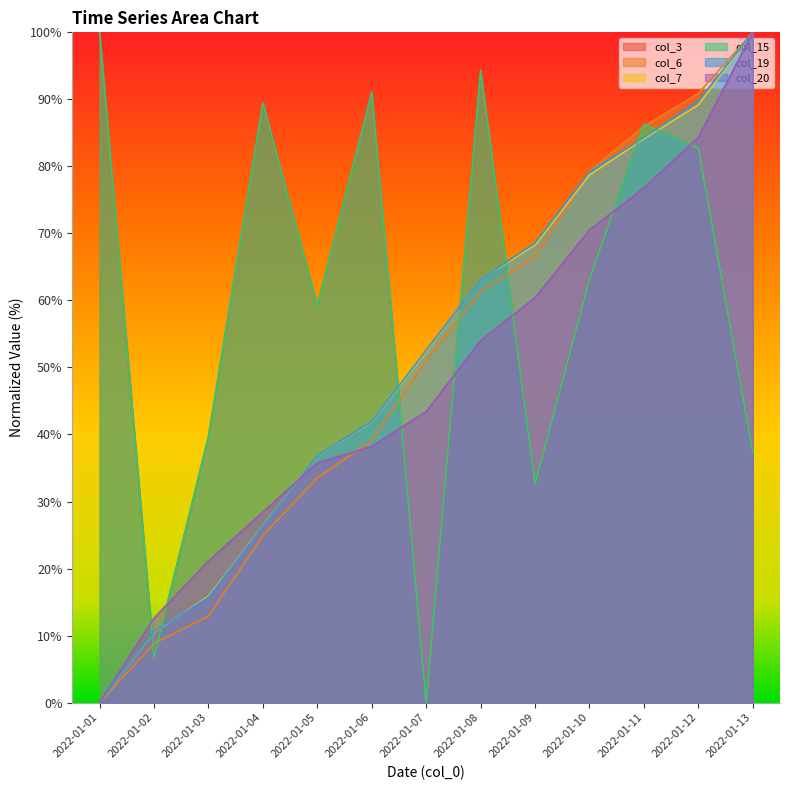

Reading left to right, what are all the values shown in this chart?

col_3: 100.0	6.7	39.7	89.5	59.2	91.0	0.0	94.3	32.6	63.2	86.3	82.7	37.2
col_6: 0.0	8.8	12.9	24.9	33.5	39.1	51.1	61.4	66.5	79.3	86.0	90.9	100.0
col_7: 0.0	10.5	15.9	26.4	36.8	41.9	52.4	63.2	68.2	78.7	84.1	89.2	100.0
col_15: 100.0	6.7	39.7	89.5	59.2	91.0	0.0	94.3	32.6	63.2	86.3	82.7	37.2
col_19: 0.0	10.6	15.7	26.3	36.9	42.0	52.6	63.1	68.6	79.2	84.3	89.8	100.0
col_20: 0.0	12.6	21.1	28.4	35.7	38.2	43.4	54.0	60.4	70.5	76.8	84.3	100.0